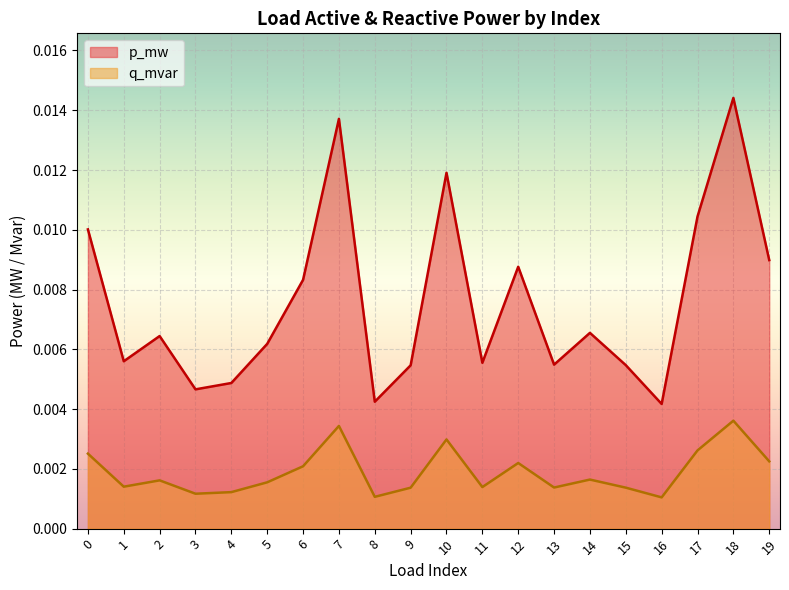

The value of q_mvar at 15 is 0.0. True or false?

False